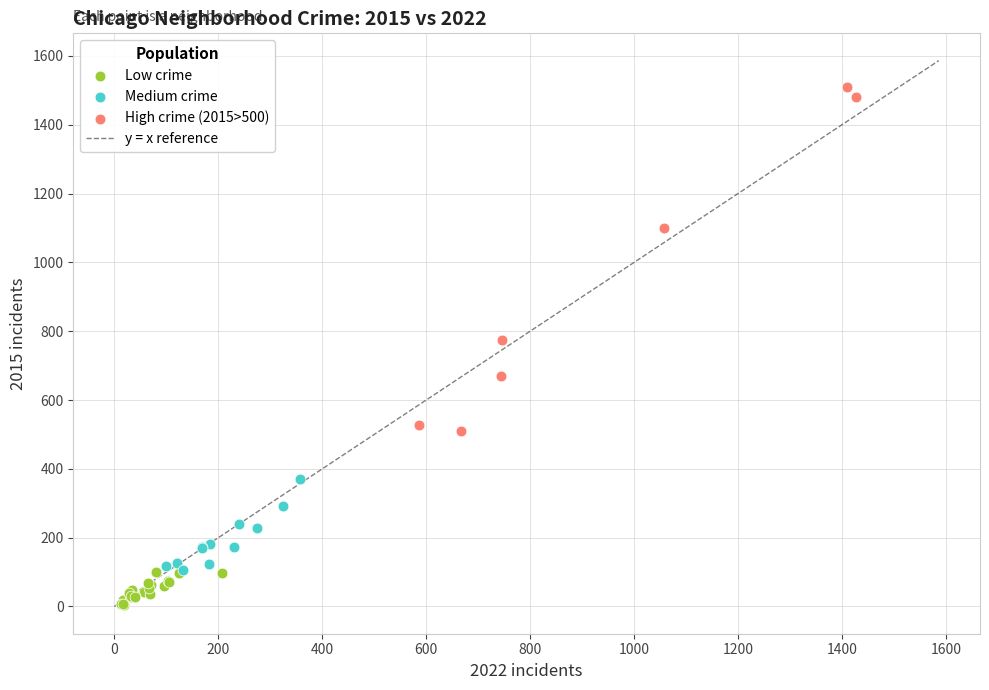

Which series contains the highest Y value?

High crime (2015>500)